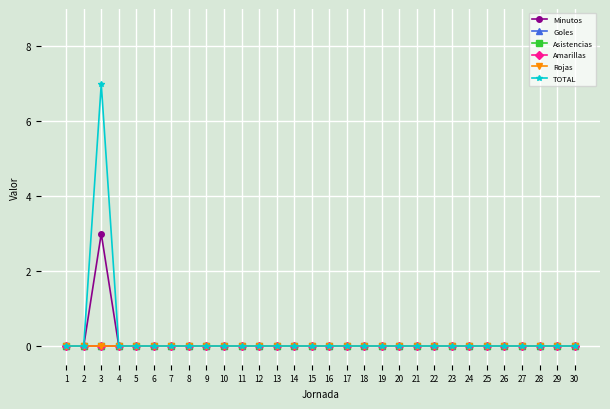

Does the chart have visible grid lines?

Yes